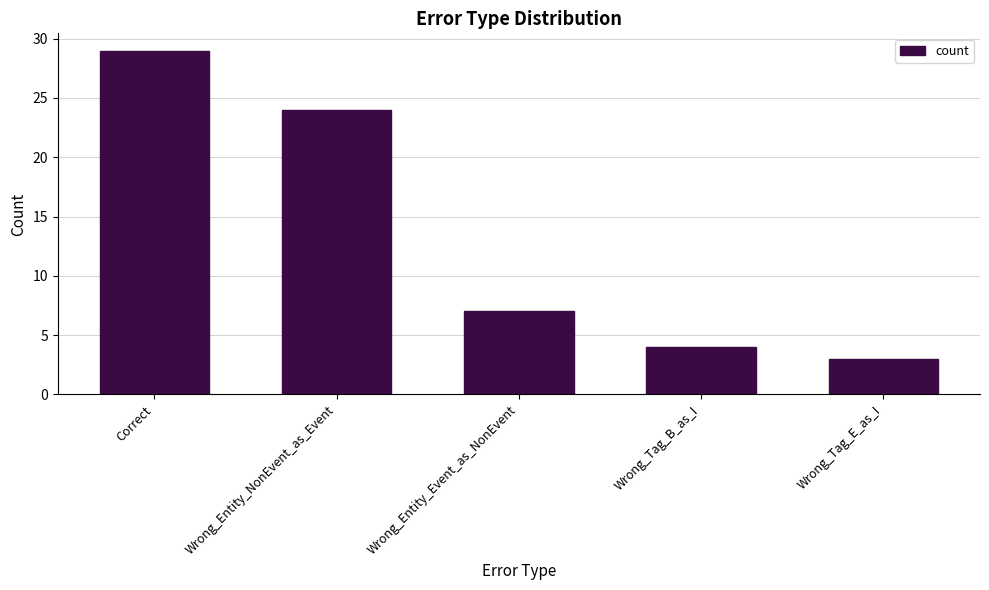

The chart shows a value of 5 at Wrong_Tag_E_as_I. True or false?

False